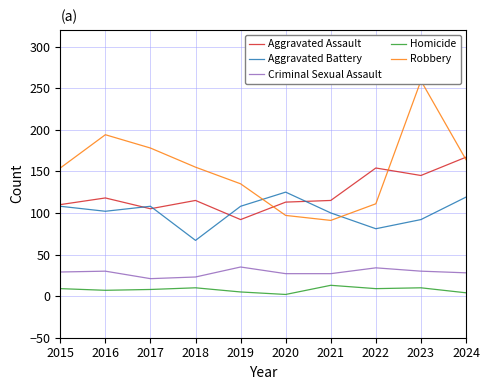

How many values in the Aggravated Assault series are below 115?

4